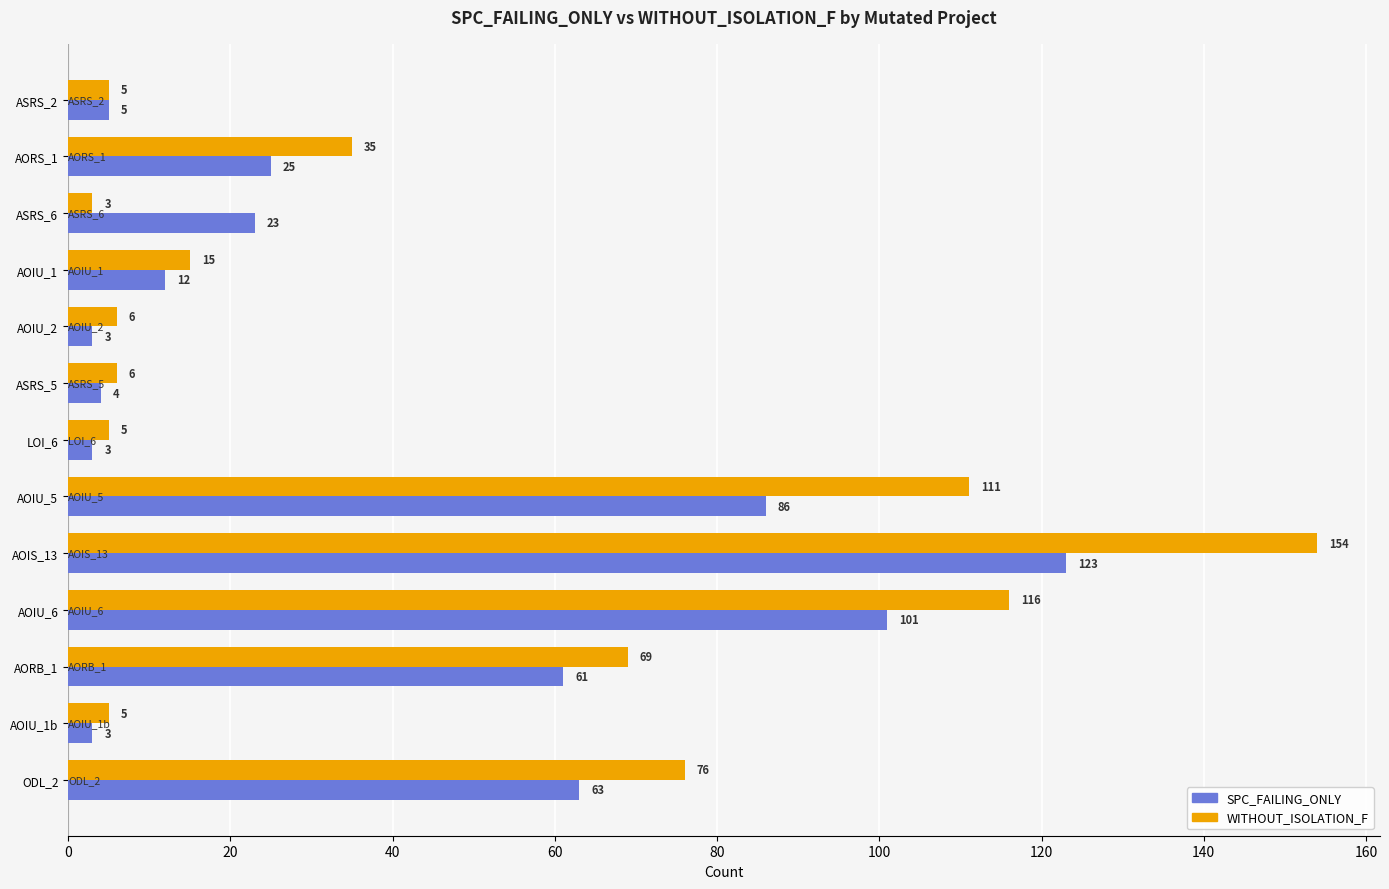

Where is SPC_FAILING_ONLY nearest to the value 63?

ODL_2